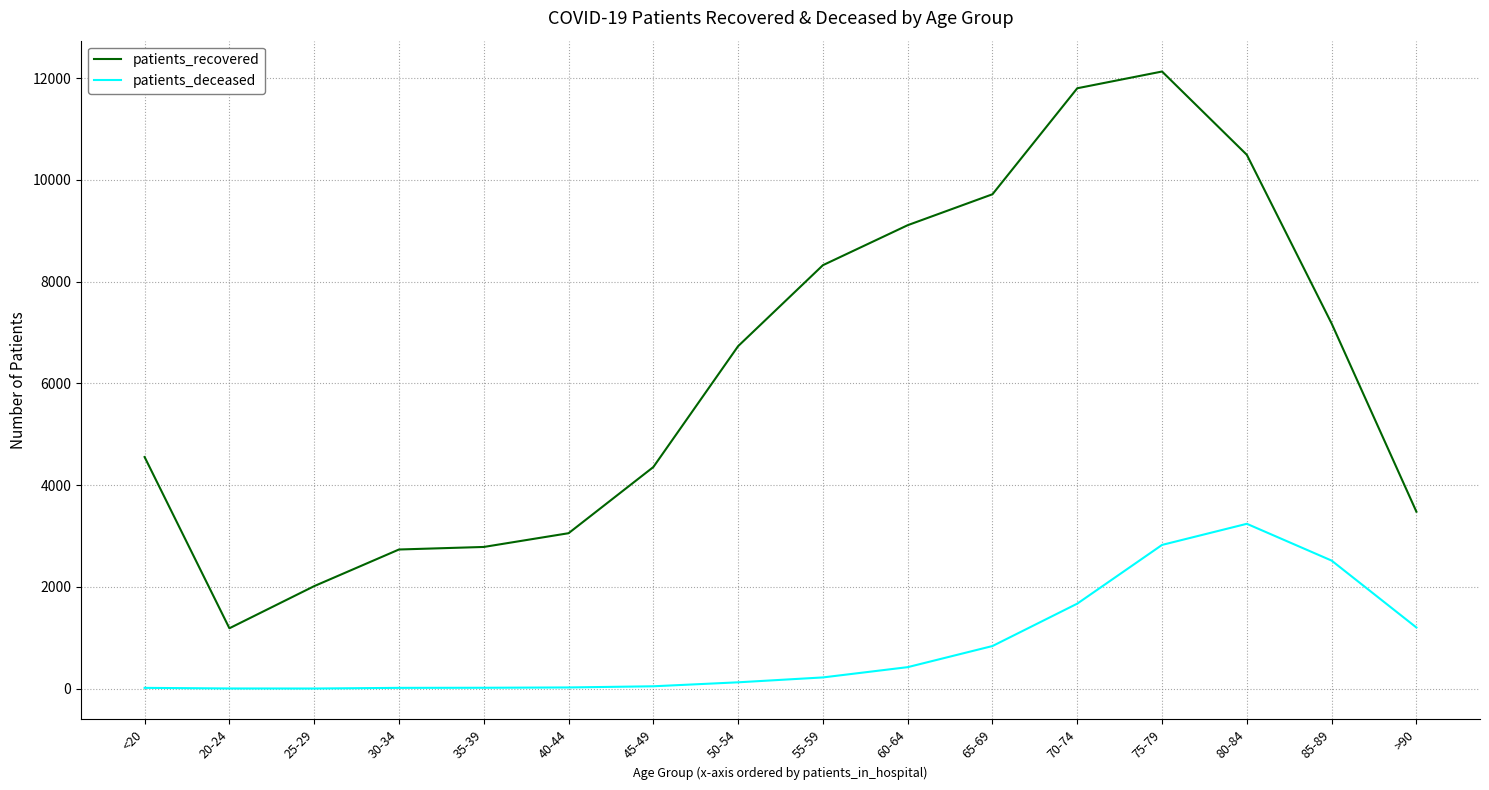

What is the difference between the maximum and minimum values in the patients_deceased series?

3237